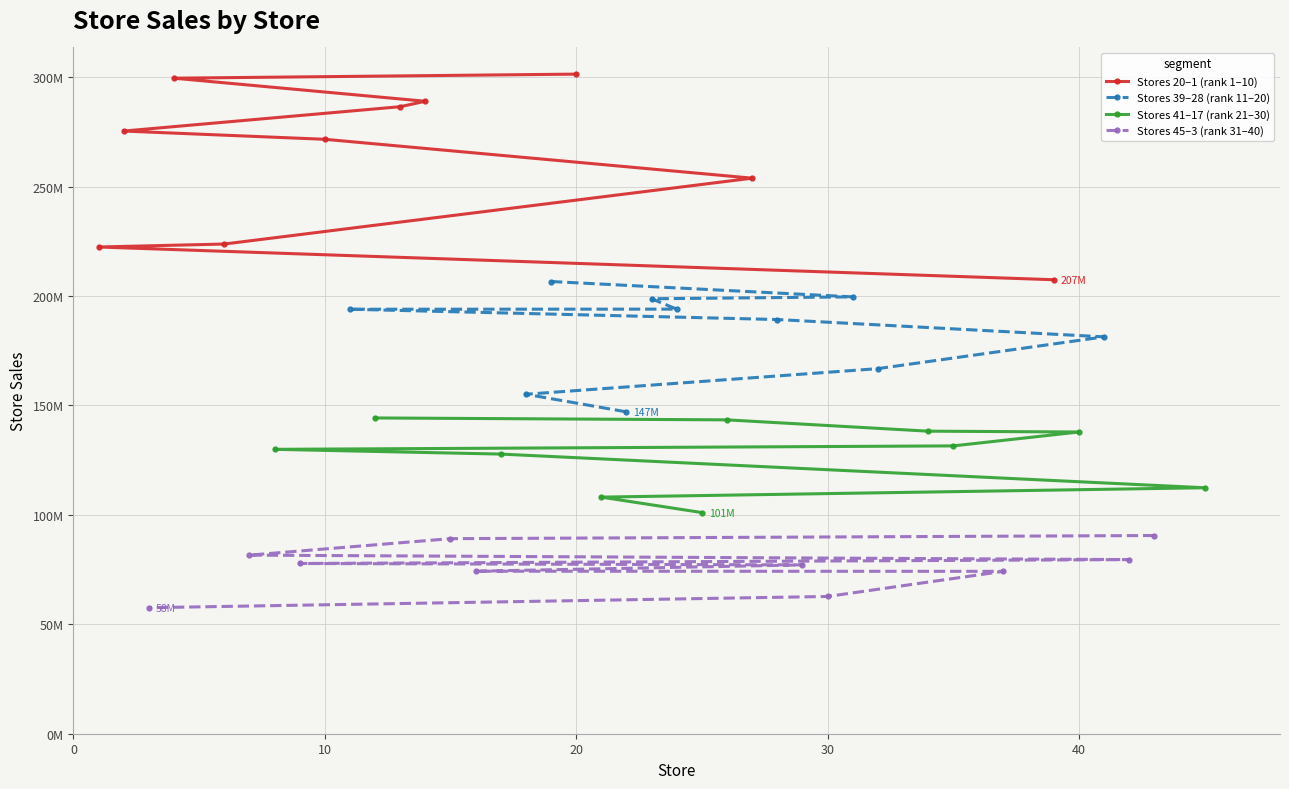

What is the average value of the Stores 39–28 (rank 11–20) series?

183259343.8